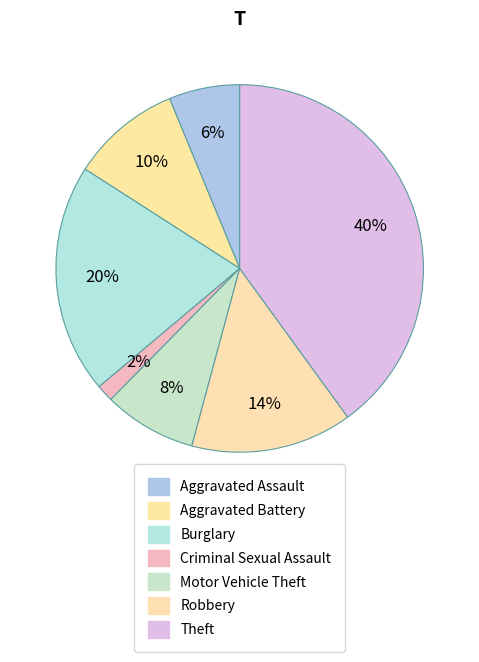

Which category has the smallest portion of the pie?

Criminal Sexual Assault